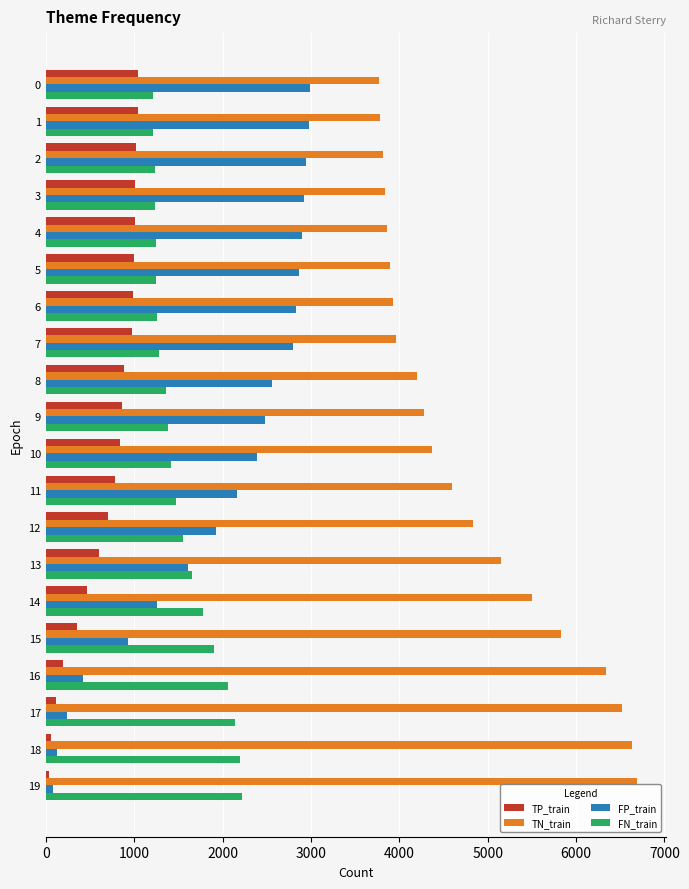

List the series in order of their peak value, lowest first.

TP_train, FN_train, FP_train, TN_train